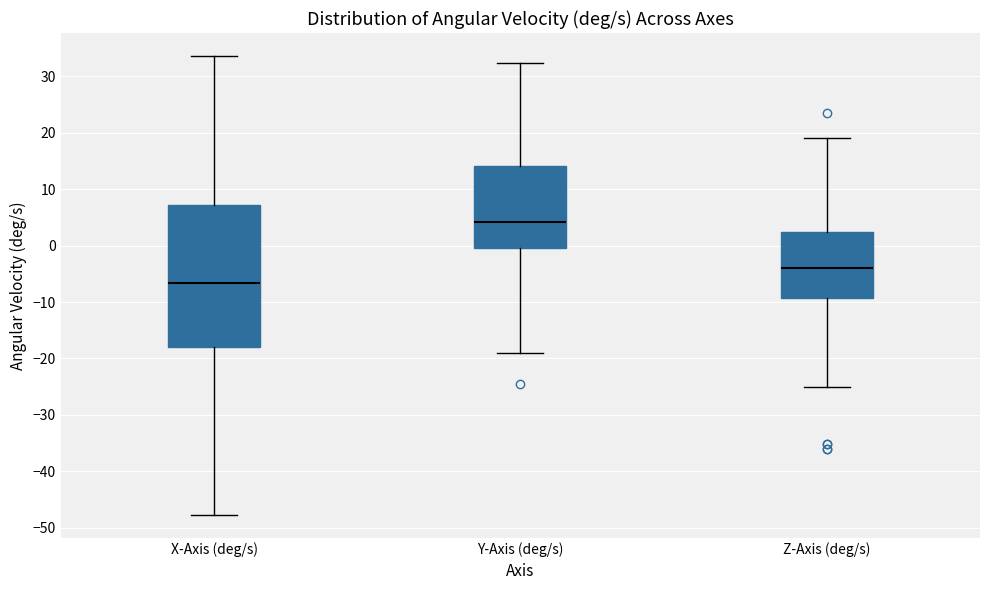

Reading left to right, transcribe this box plot: for each box, give where its median line is, the range the box spans, and where its two whiskers end, as read against the y-axis. The values are not printed on the chart, so give them approximately, as read against the axis.

X-Axis (deg/s): median -7, box -18 to 7, whiskers -48 to 34
Y-Axis (deg/s): median 4, box 0 to 14, whiskers -19 to 32
Z-Axis (deg/s): median -4, box -9 to 2, whiskers -25 to 19